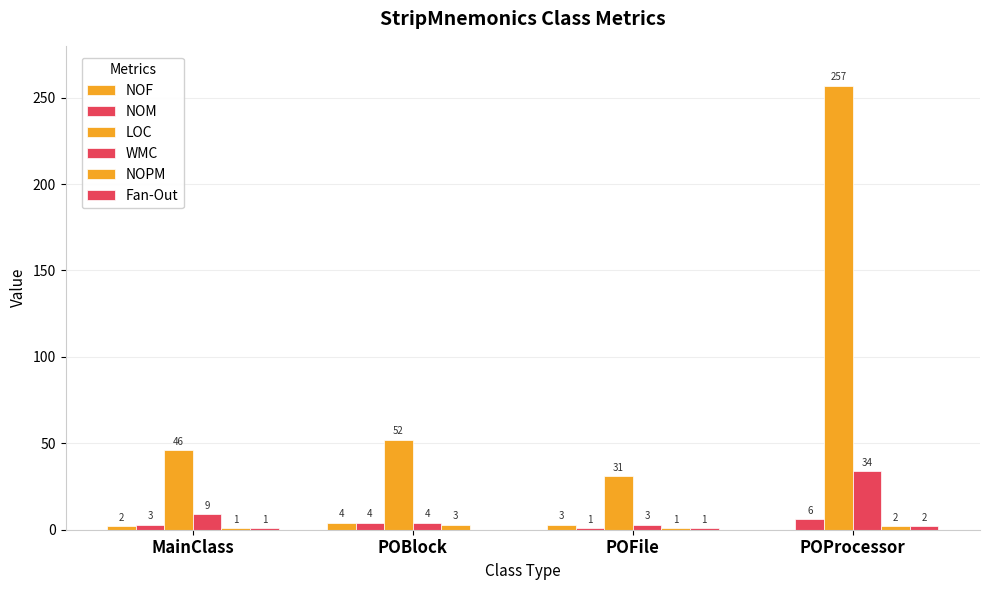

Does the chart contain stacked bars?

No